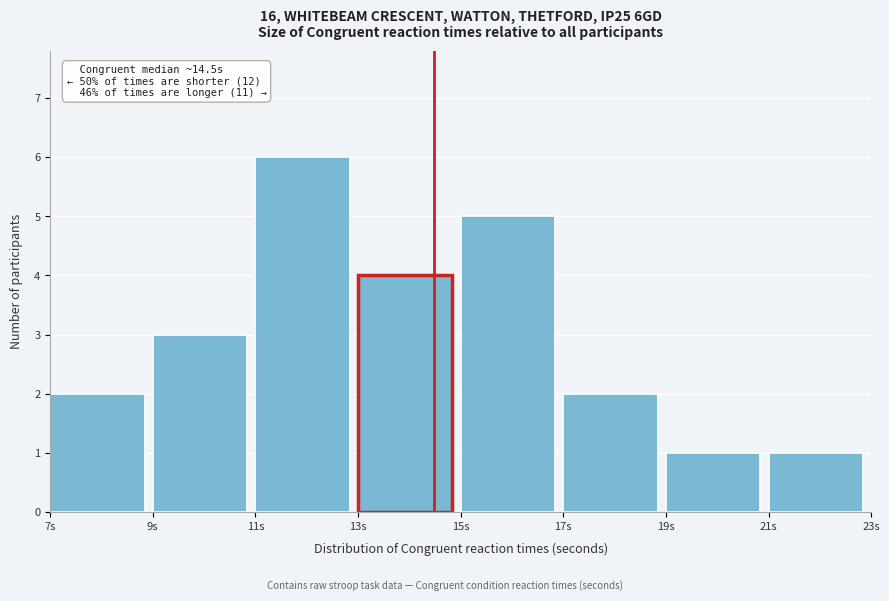

Which range on the x-axis has the tallest bar?

11 to 13